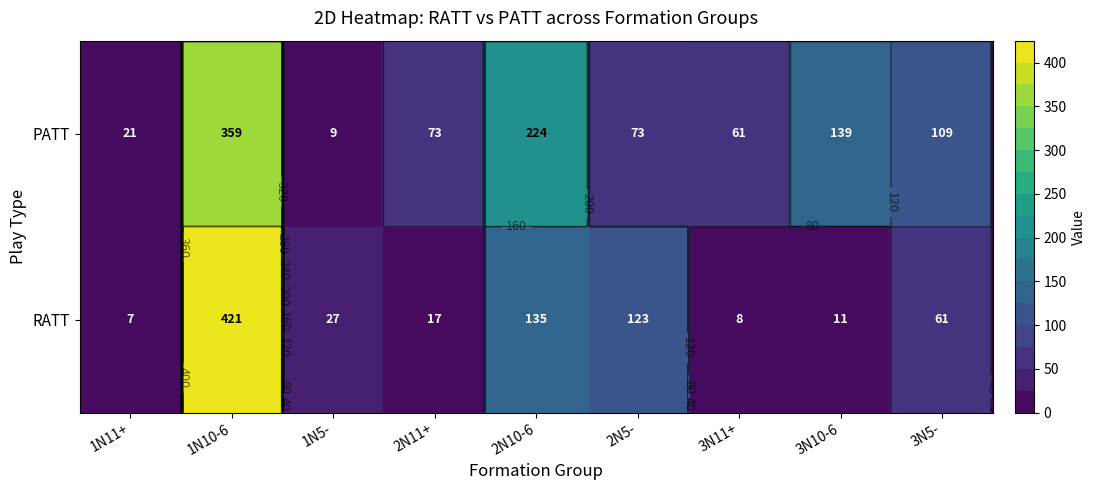

What is the difference between the maximum and second lowest values in the RATT series?

413